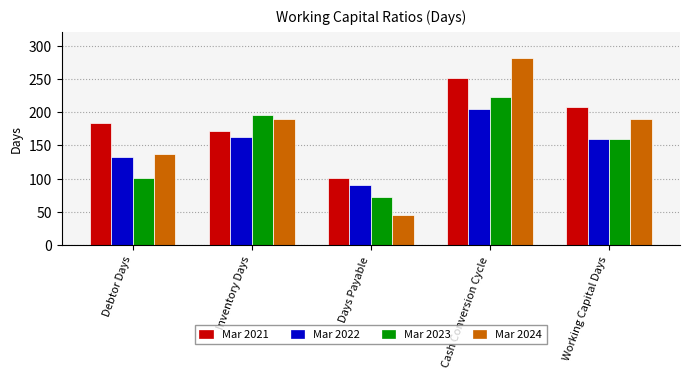

How many groups of bars are there?

5